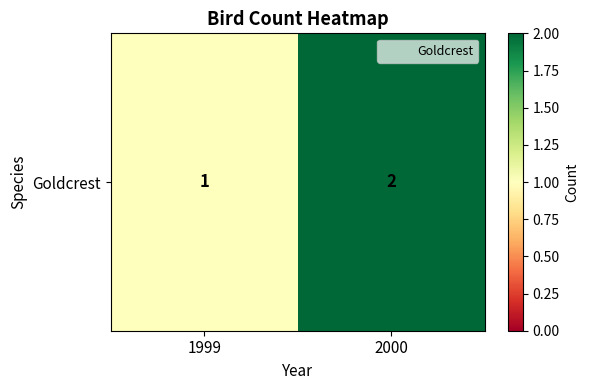

Where is the data nearest to the value 1?

1999